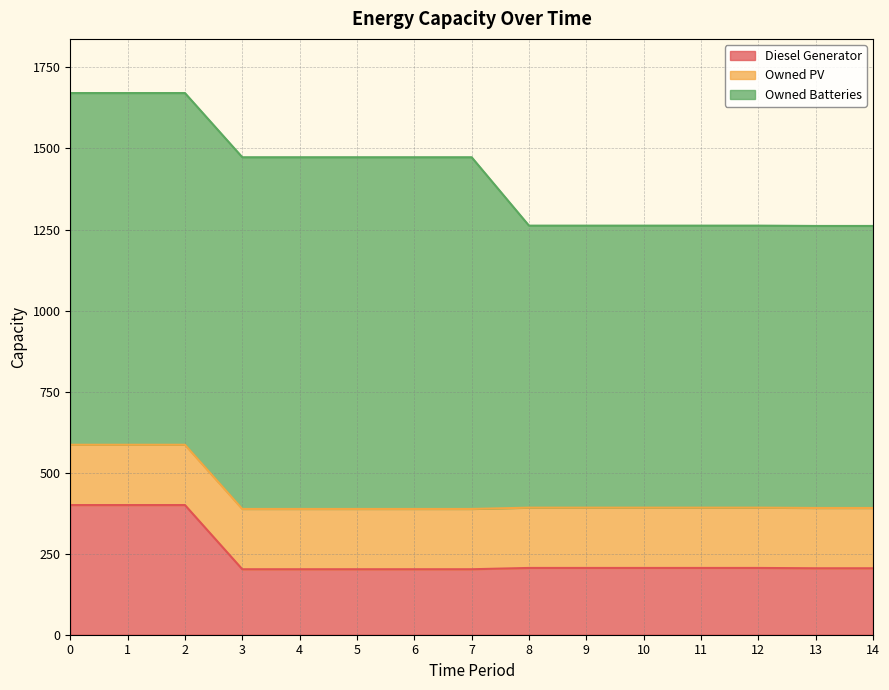

Is it true that Diesel Generator equals 113 at 14?

False